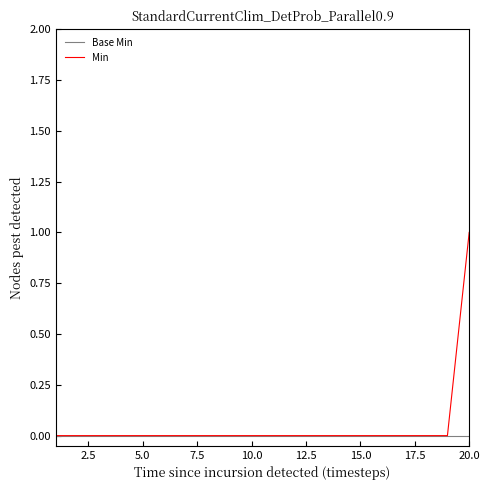

List the series in order of their peak value, highest first.

Min, Base Min